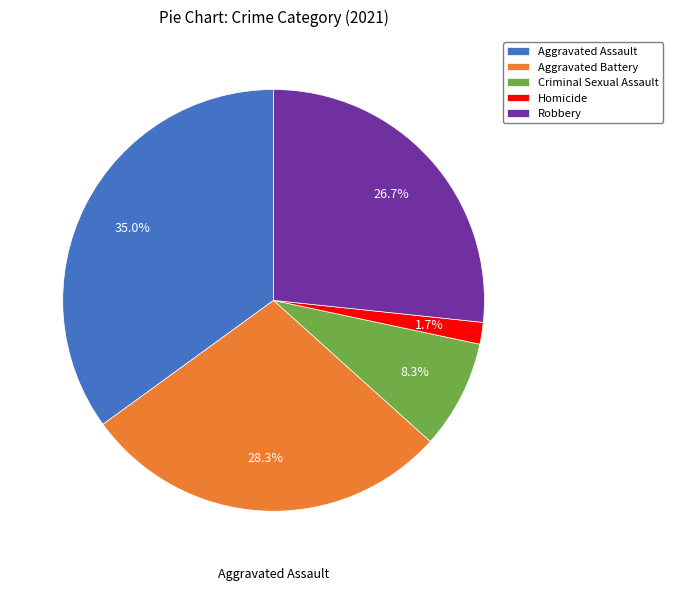

To the nearest percent, what is the difference between the Robbery and Aggravated Assault slice percentages?

8%